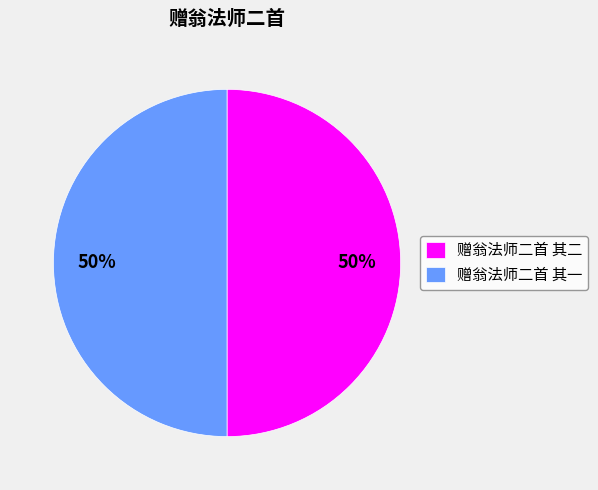

Is it true that 赠翁法师二首 其一 is 35% of the pie?

False